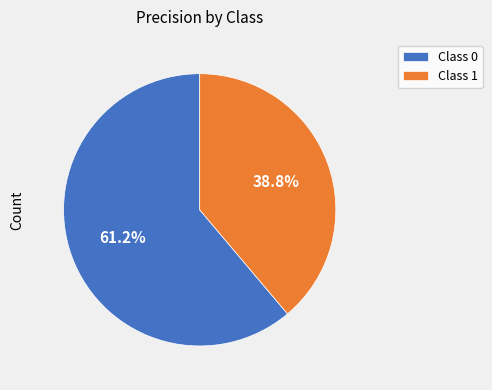

Combined, do Class 1 and Class 0 account for over 50%?

Yes